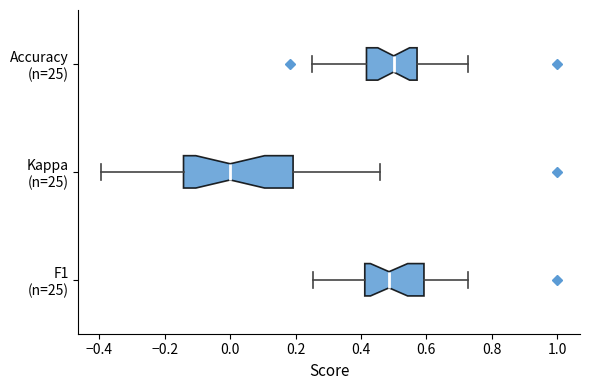

Reading bottom to top, read every box against the x-axis: the position of its median line, the range the box covers, and the ends of its whiskers. The values are not printed on the chart, so give them approximately, as read against the axis.

F1 (n=25): median 0.48, box 0.42 to 0.60, whiskers 0.26 to 0.72
Kappa (n=25): median 0.00, box -0.14 to 0.20, whiskers -0.40 to 0.46
Accuracy (n=25): median 0.50, box 0.42 to 0.58, whiskers 0.26 to 0.72